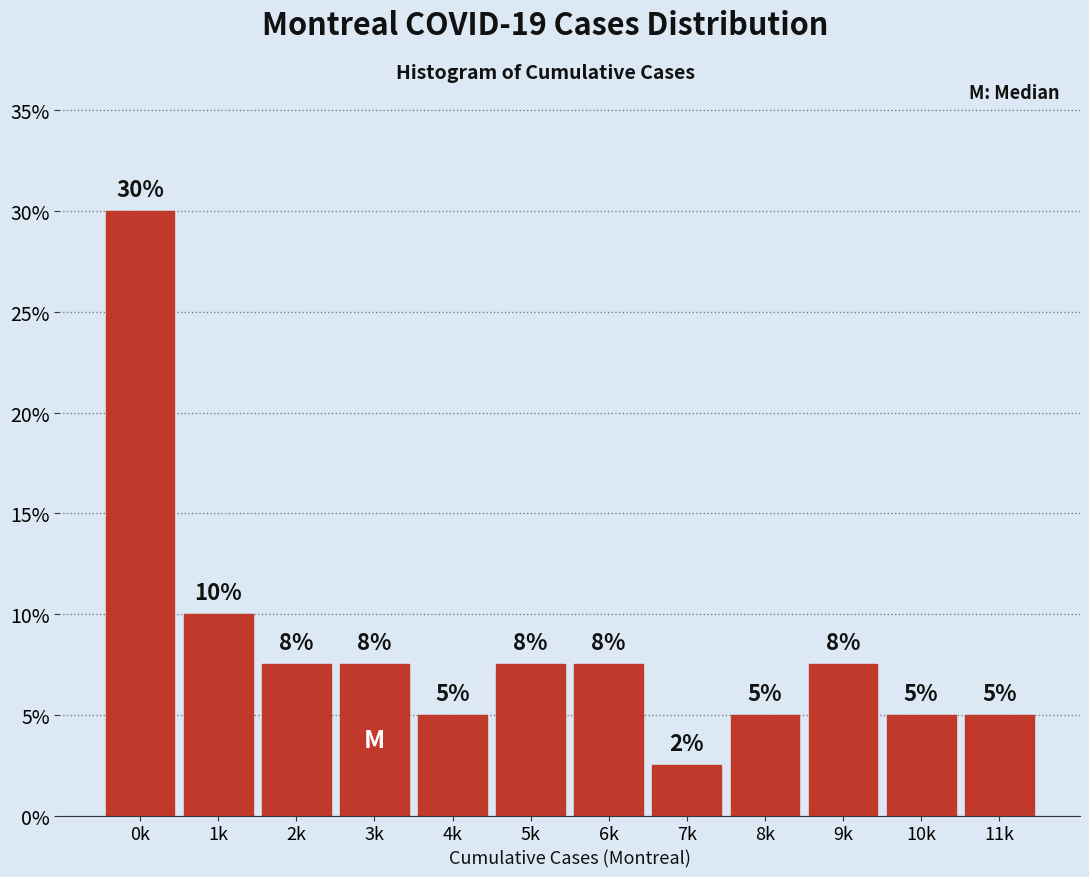

Approximately how many times larger is the value at 11k compared to 10k?

1.0